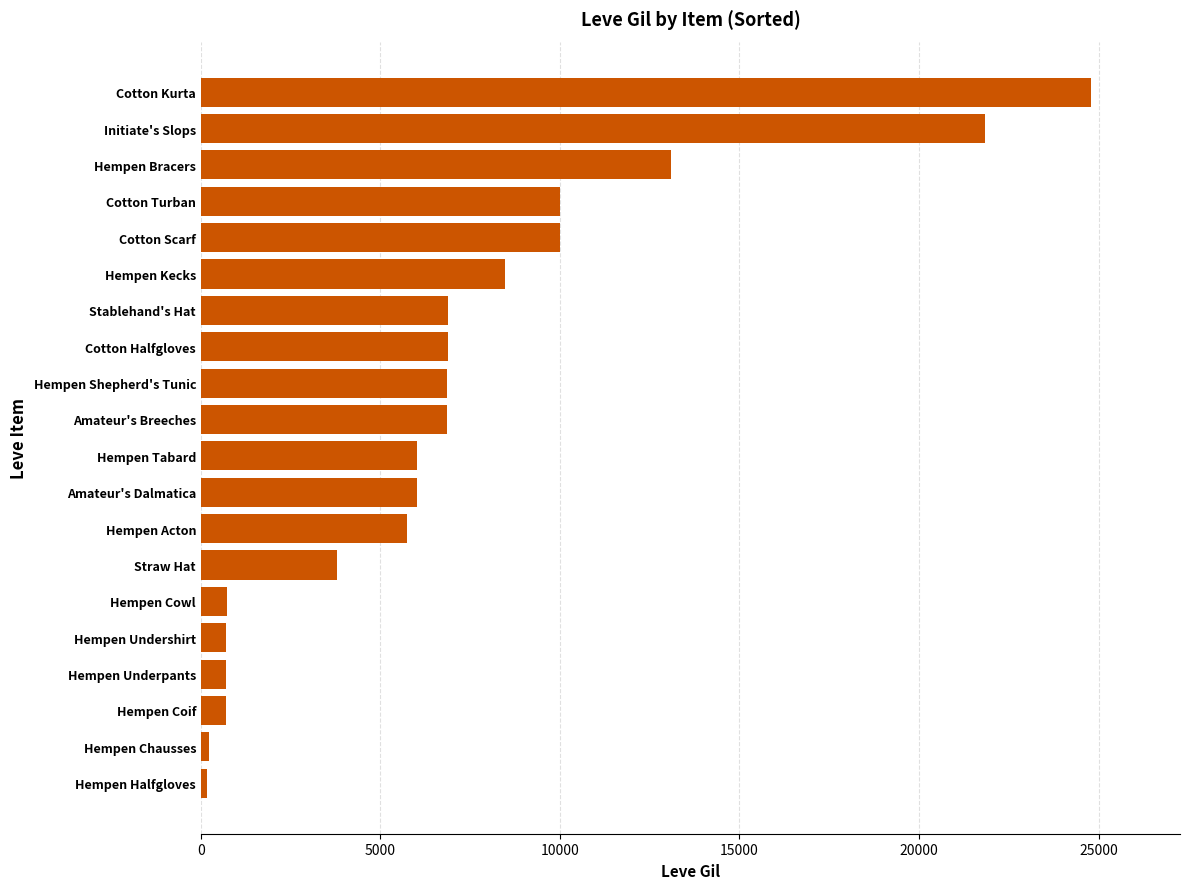

Is it true that the value at Hempen Coif is 690?

True